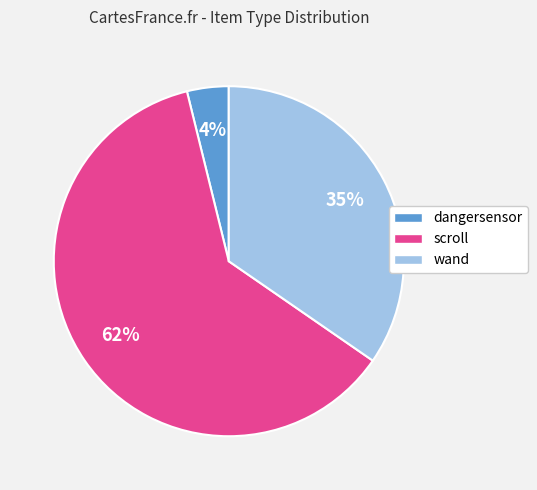

What is the majority slice?

scroll